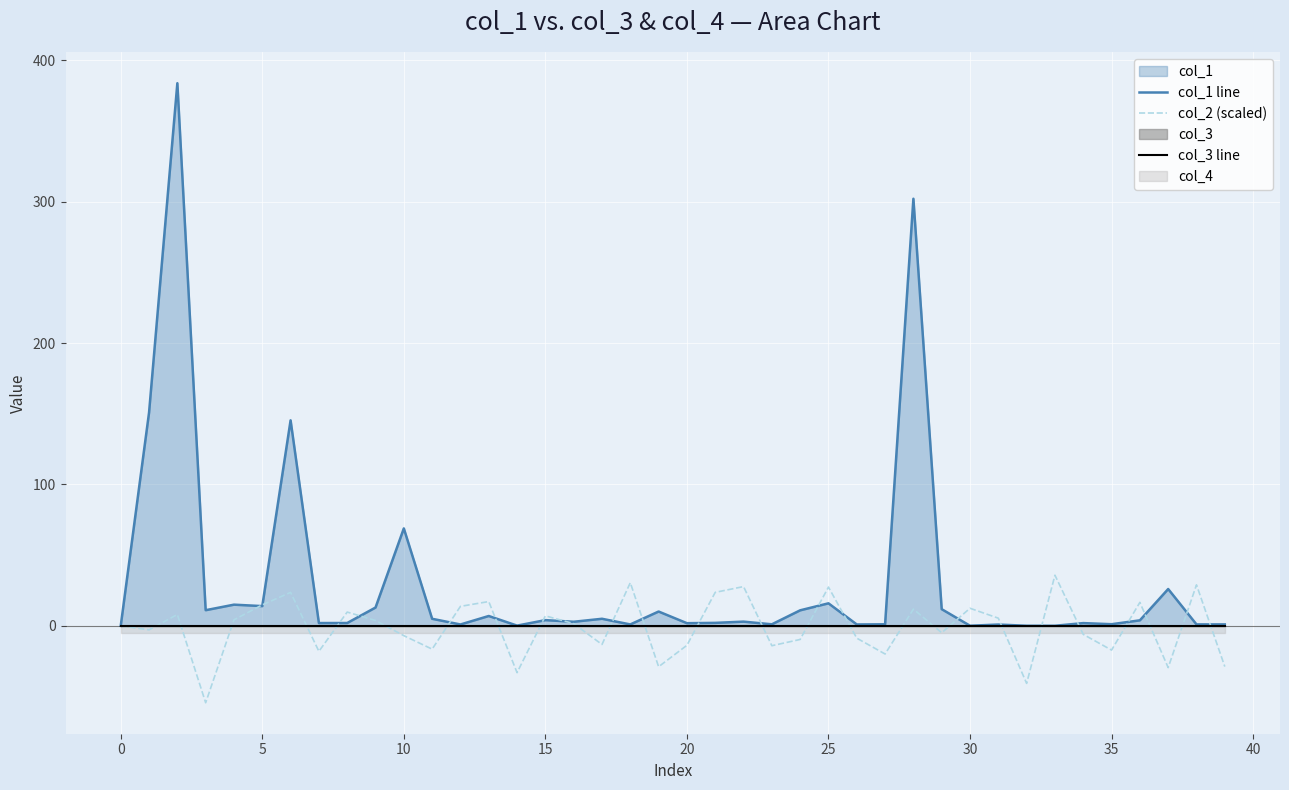

What is the highest value of the col_2 (scaled) series?

35.8